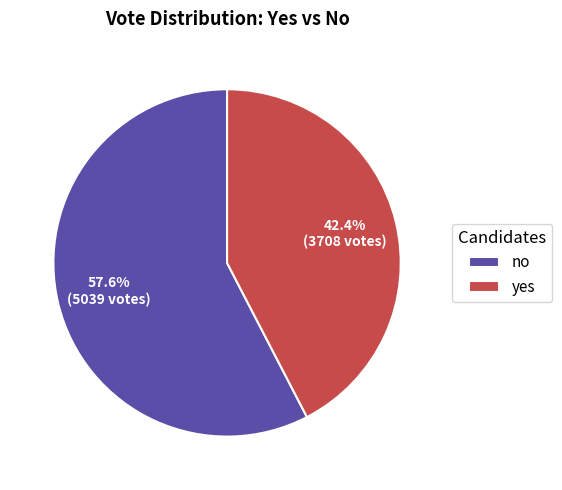

True or false: yes accounts for 55% of the total.

False